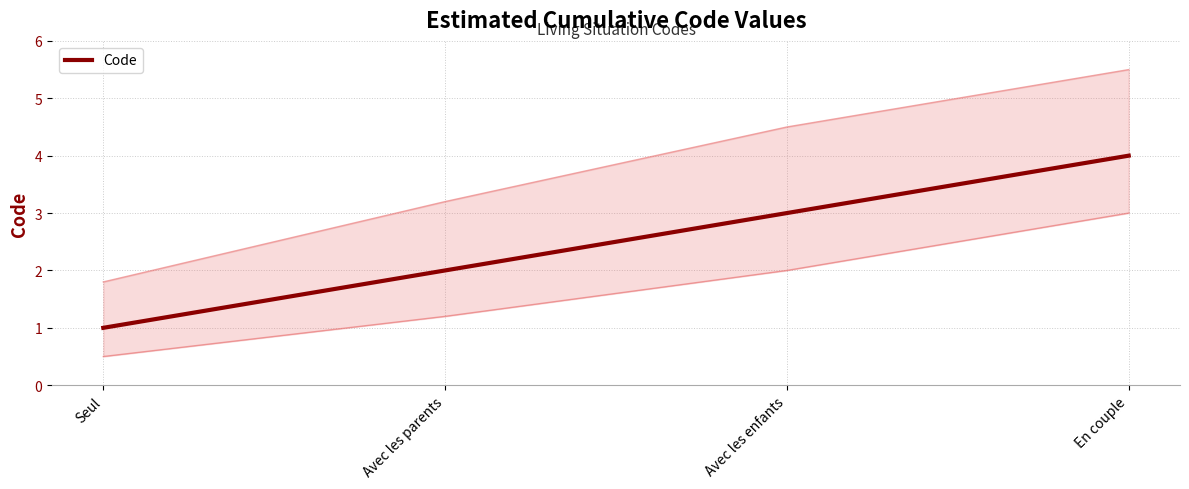

True or false: the data shows 2 at Avec les parents.

True